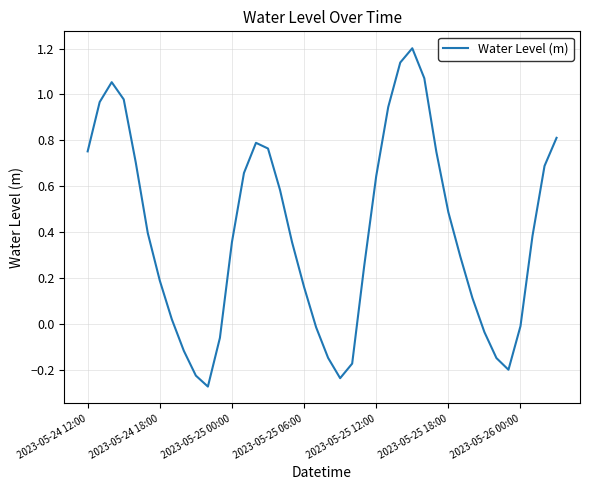

What is the greatest value displayed?

1.2